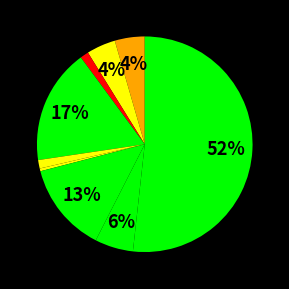

How many segments does this pie chart have?

9